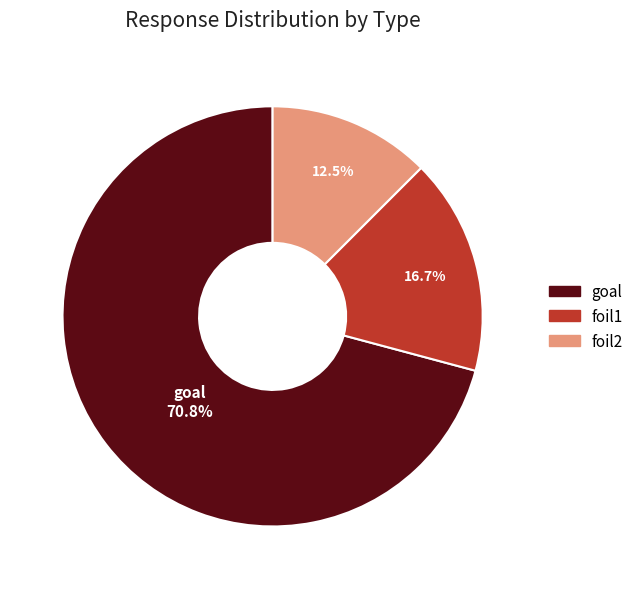

Approximately how many times larger is the value at goal compared to foil1?

4.2